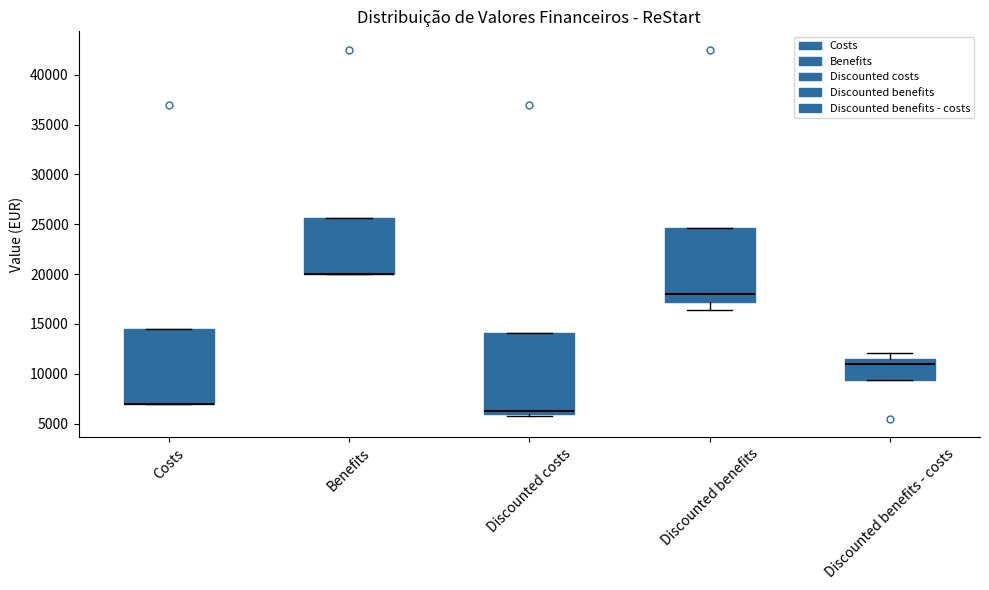

Reading left to right, transcribe this box plot: for each box, give where its median line is, the range the box spans, and where its two whiskers end, as read against the y-axis. The values are not printed on the chart, so give them approximately, as read against the axis.

Costs: median 7000 (drawn on the box's lower edge), box 7000 to 14500, whiskers 7000 to 14500
Benefits: median 20000 (drawn on the box's lower edge), box 20000 to 25500, whiskers 20000 to 25500
Discounted costs: median 6500, box 6000 to 14000, whiskers 5500 to 14000
Discounted benefits: median 18000, box 17000 to 24500, whiskers 16500 to 24500
Discounted benefits - costs: median 11000, box 9500 to 11500, whiskers 9500 to 12000